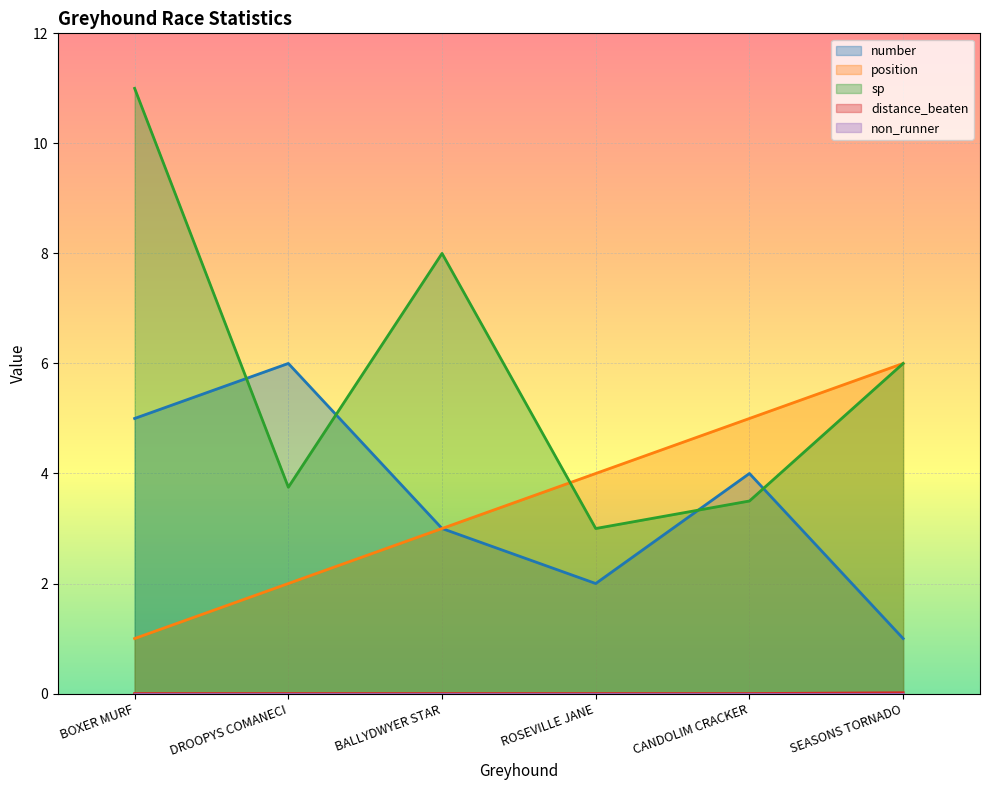

What is the label of the 1st point from the right?

SEASONS TORNADO